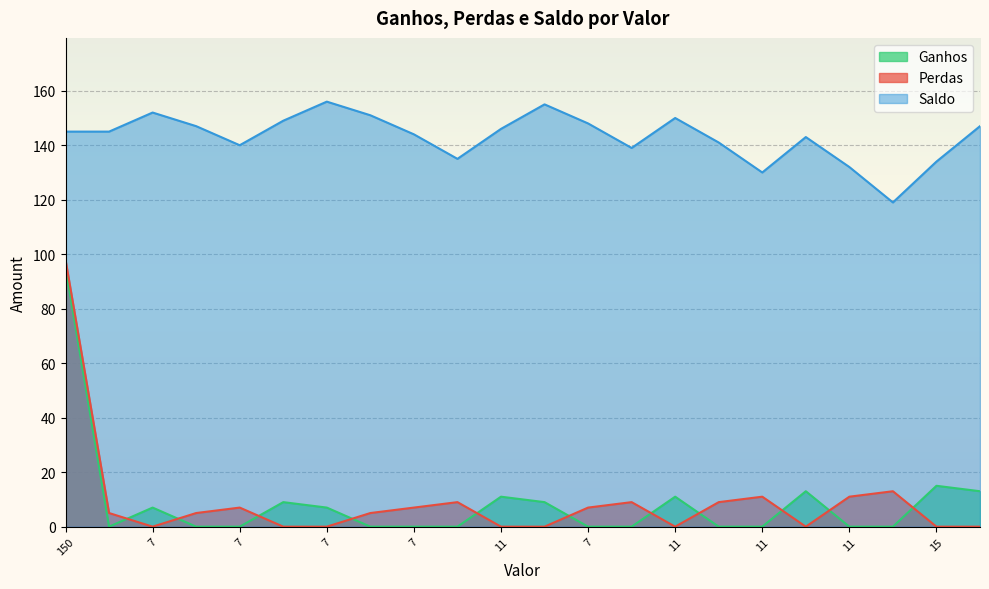

Where does the Saldo series first go above 145?

7